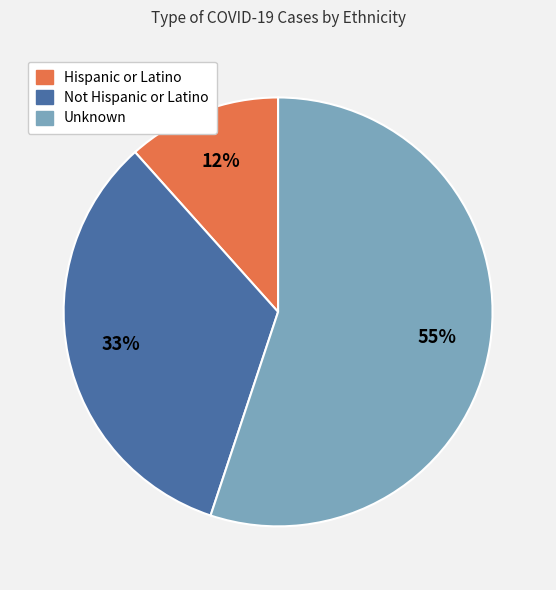

What percentage is the Hispanic or Latino slice, to the nearest percent?

12%